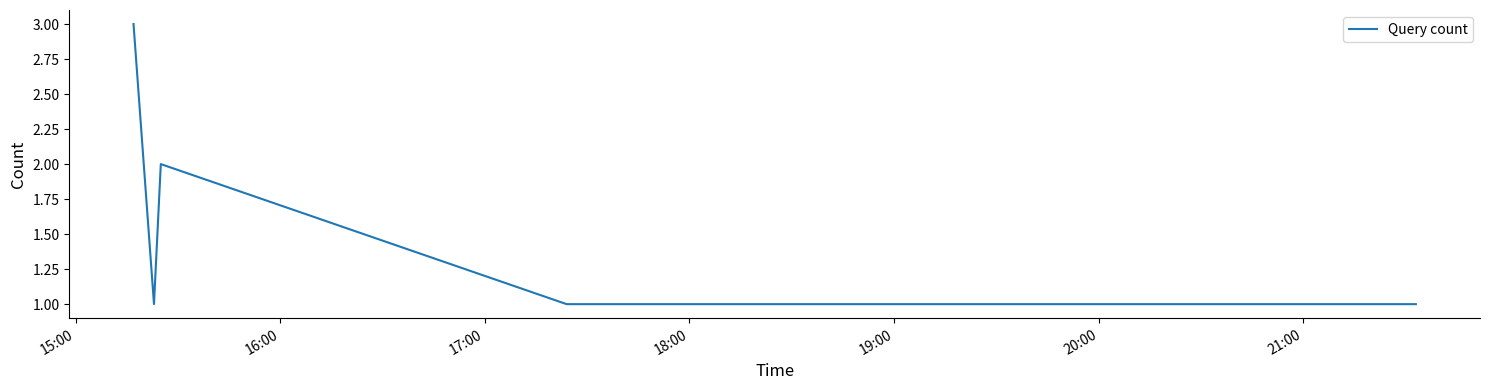

How many lines are shown in the chart?

1